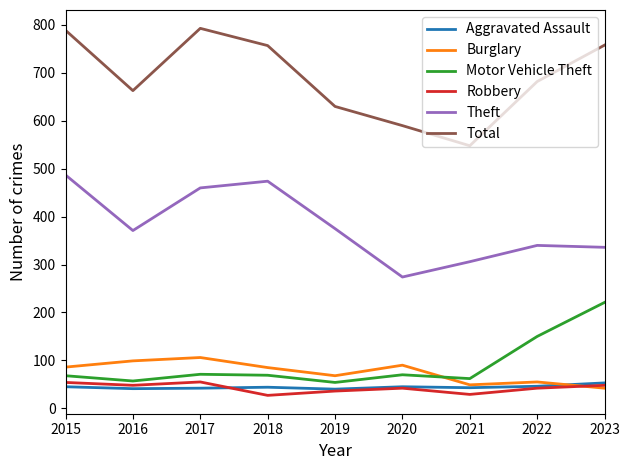

What is the total value across all series at 2023?

1458